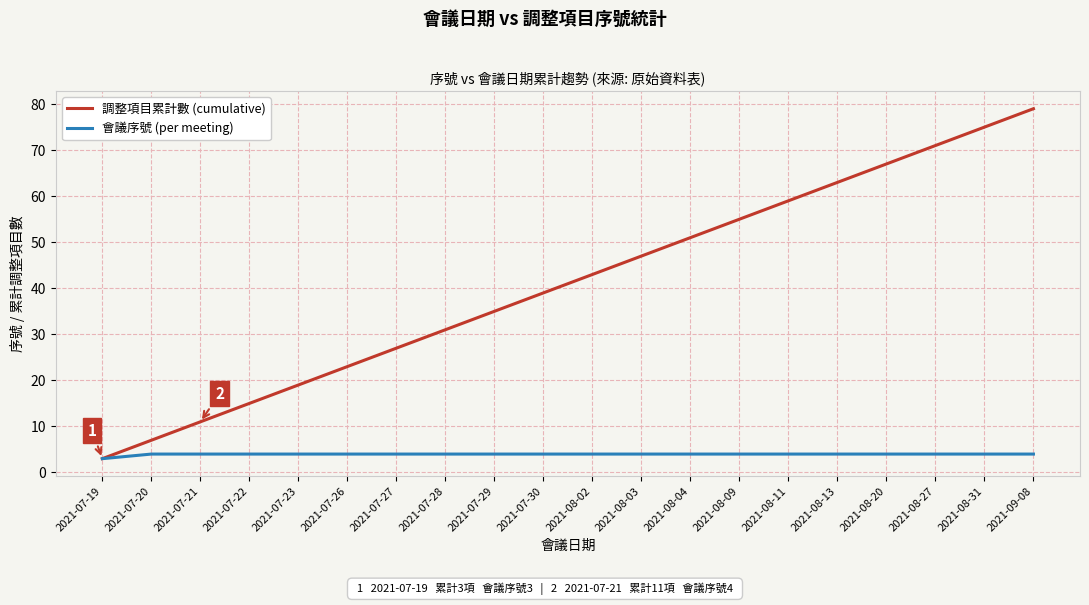

Which category has the lowest value in the 調整項目累計數 (cumulative) series?

2021-07-19